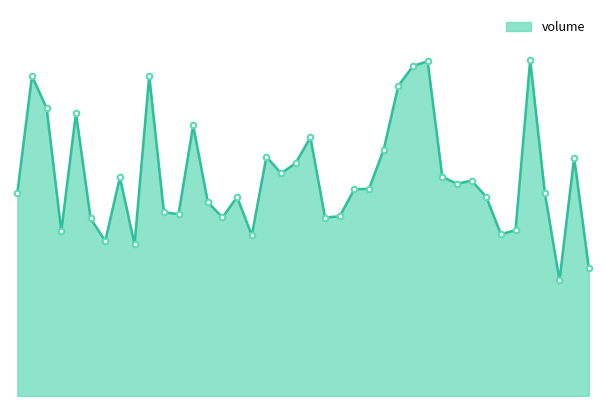

Does the chart display data point markers on the line(s)?

No